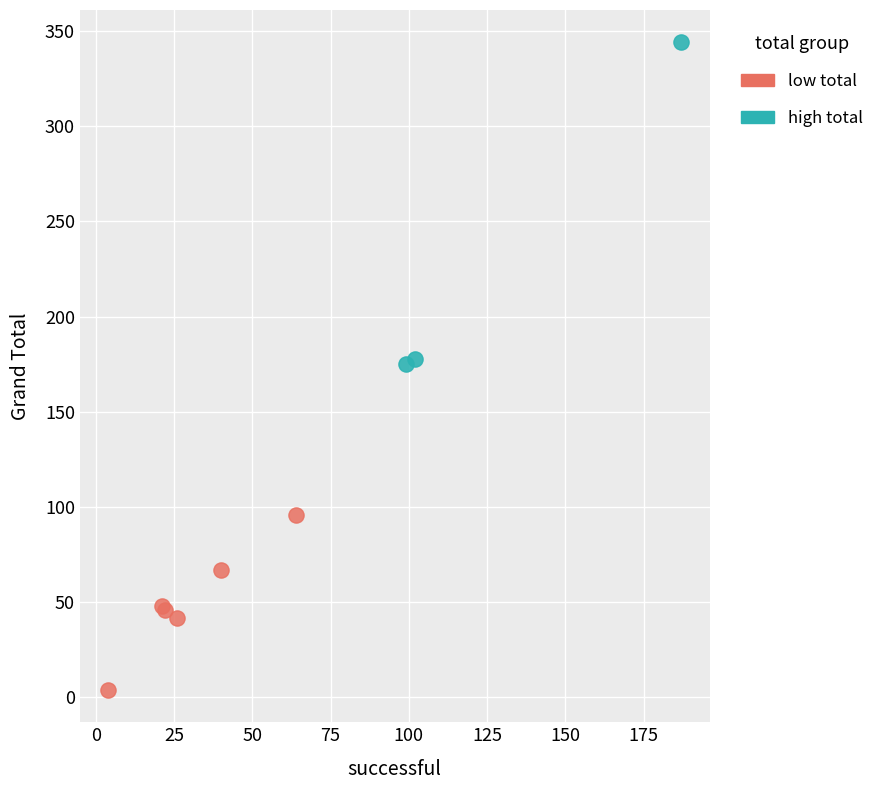

What are all the series names shown in the legend?

low total, high total